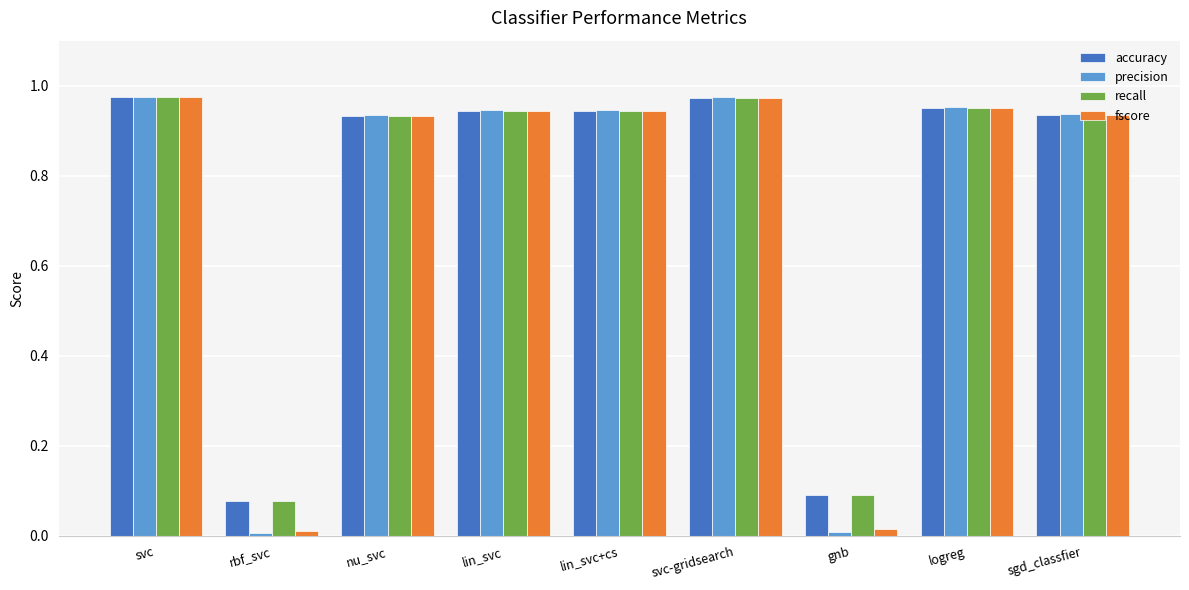

The value of recall at svc is 0.2. True or false?

False